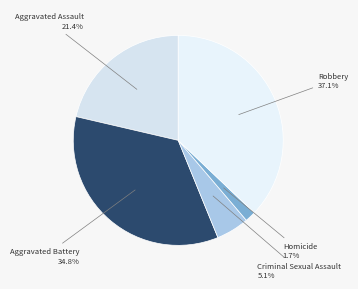

To the nearest percent, what portion does Robbery represent?

37%